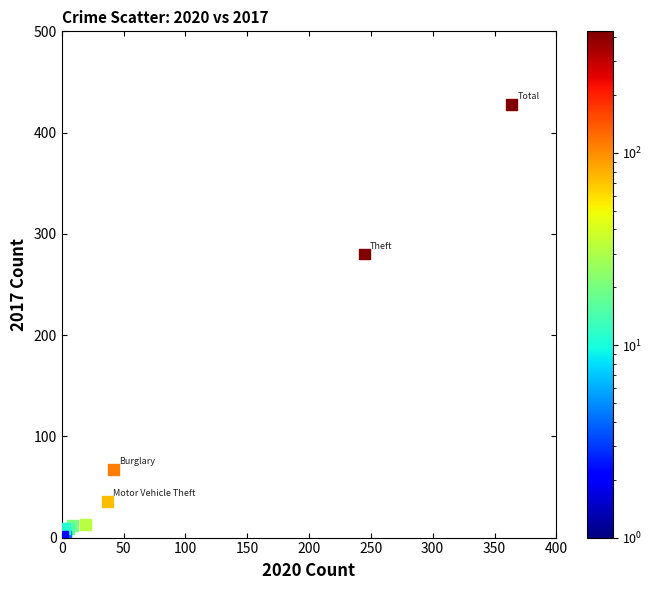

What Y value in the scatter plot is closest to 214?

280